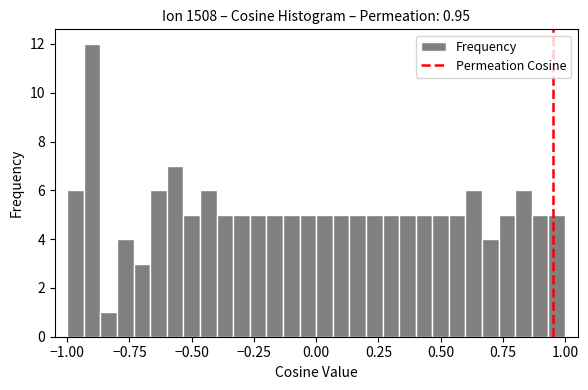

Read against the x-axis, roughly where is the centre of the tallest bar?

-0.90